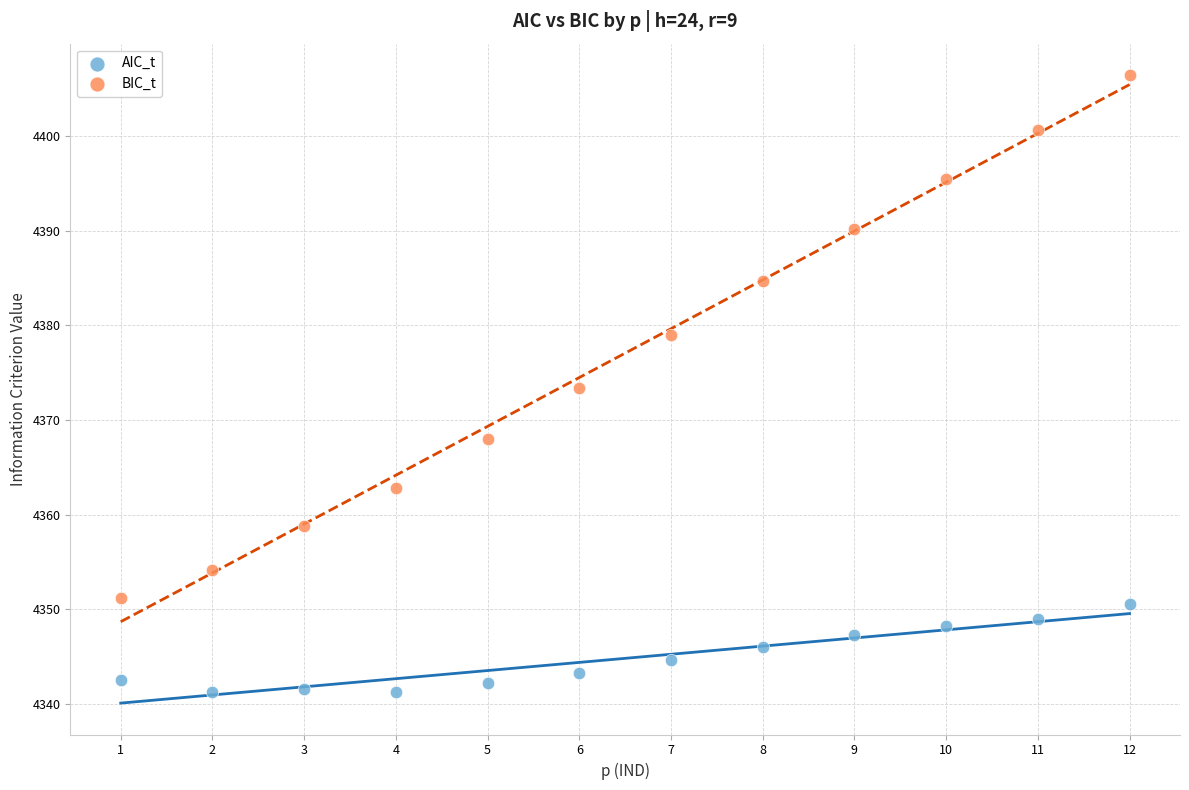

Across all data points, what is the range of Y values (max minus min)?

65.2